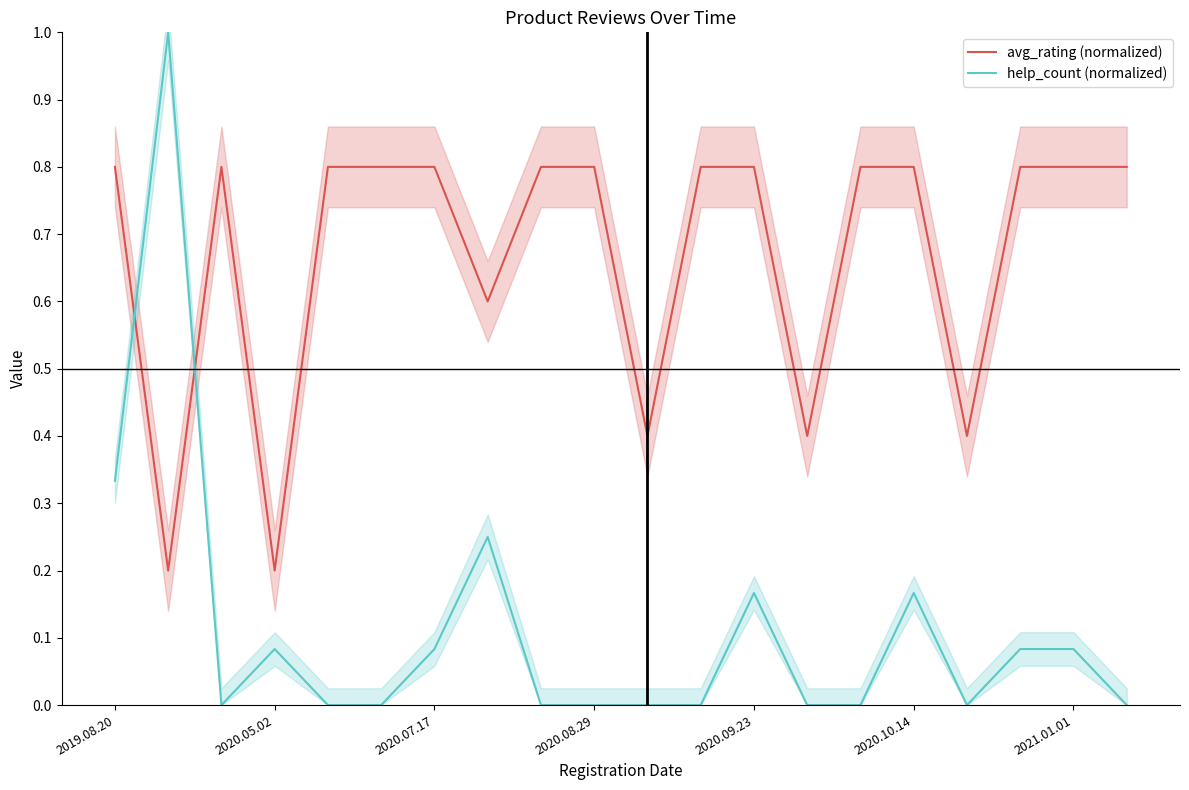

What is the total value across all series at 2019.08.20?

1.1